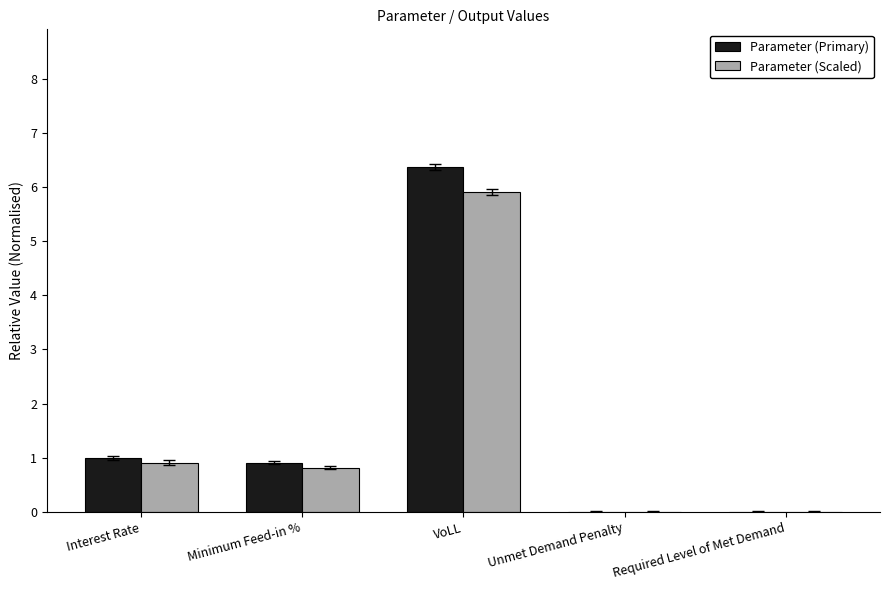

What is the sum of all Parameter (Primary) values?

8.3